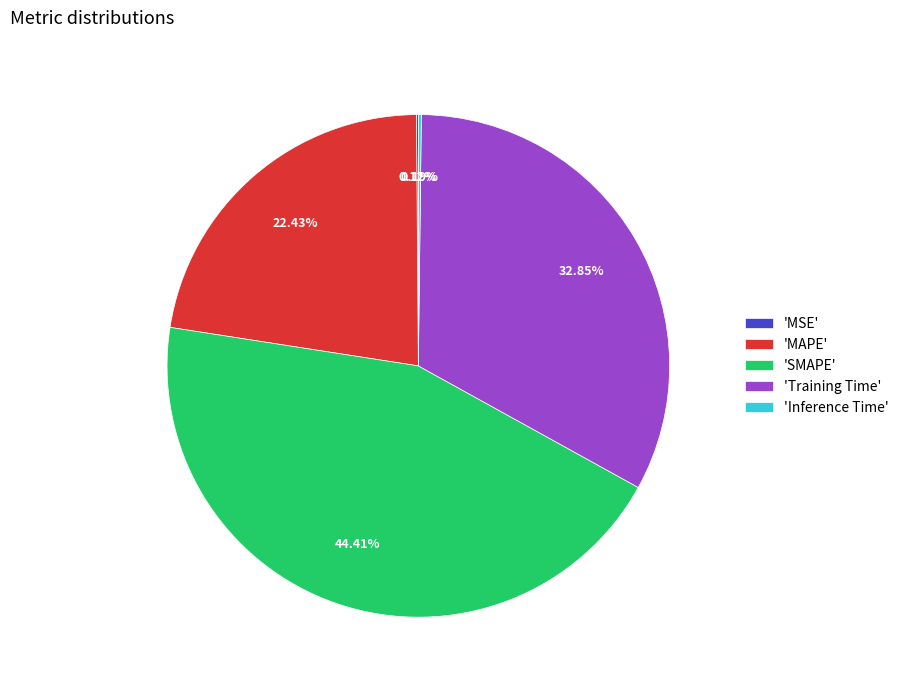

What is the ratio of the value at 'Training Time' to the value at 'SMAPE'?

0.7